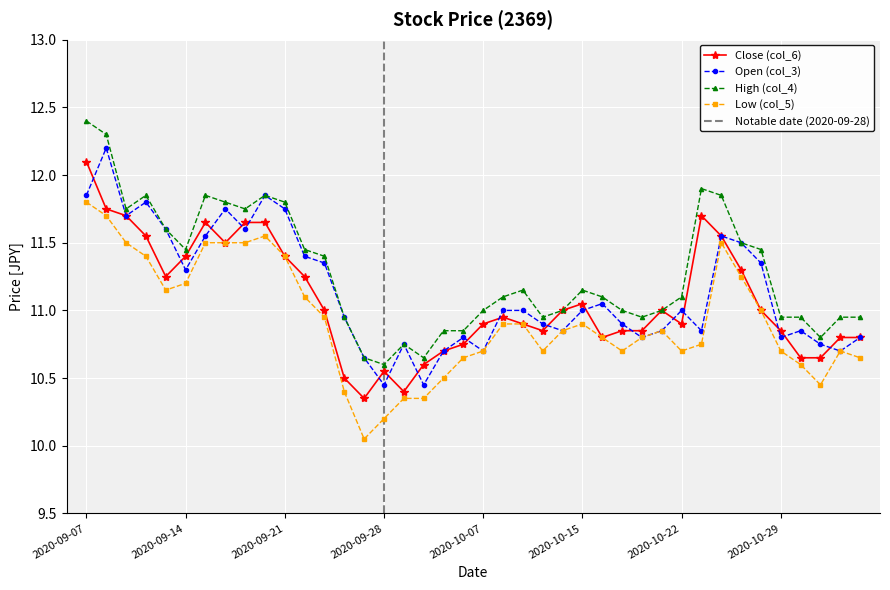

Where is the first local maximum for Open (col_3)?

2020-09-08